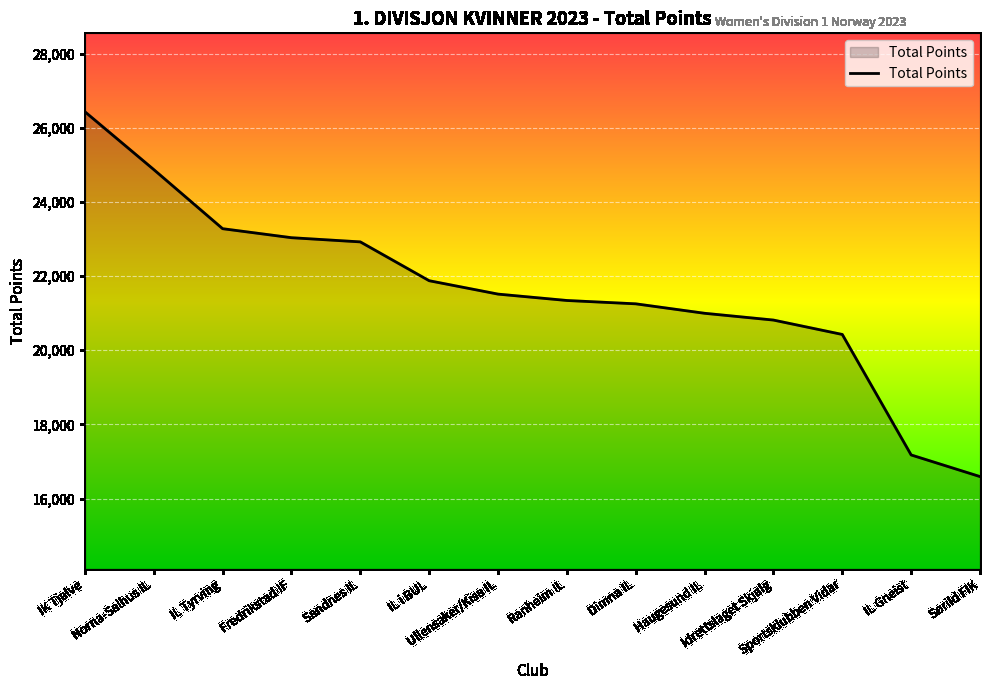

What is the minimum value shown in the chart?

16594